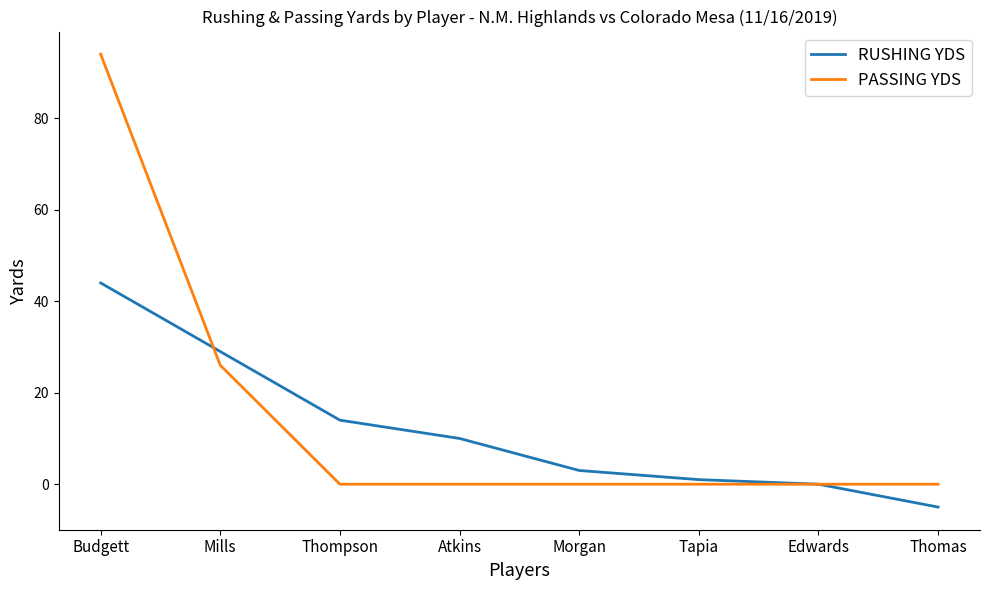

What is the minimum value shown in the chart?

-5